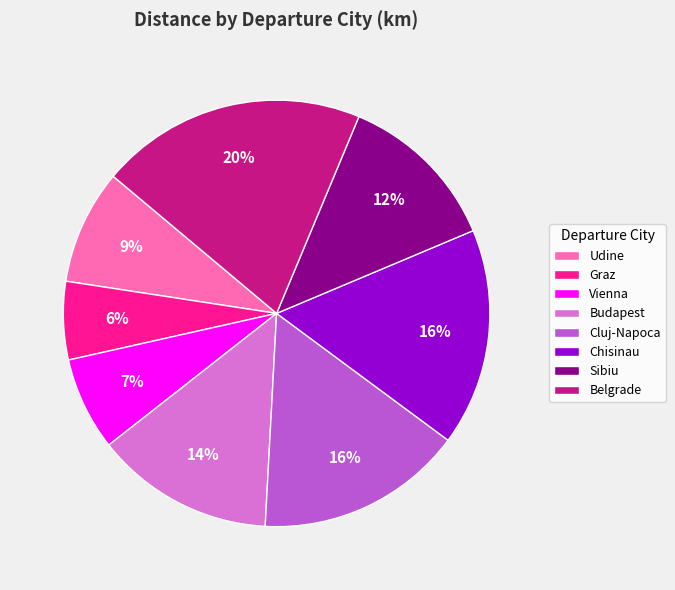

What is the ratio of the value at Belgrade to the value at Vienna?

2.9